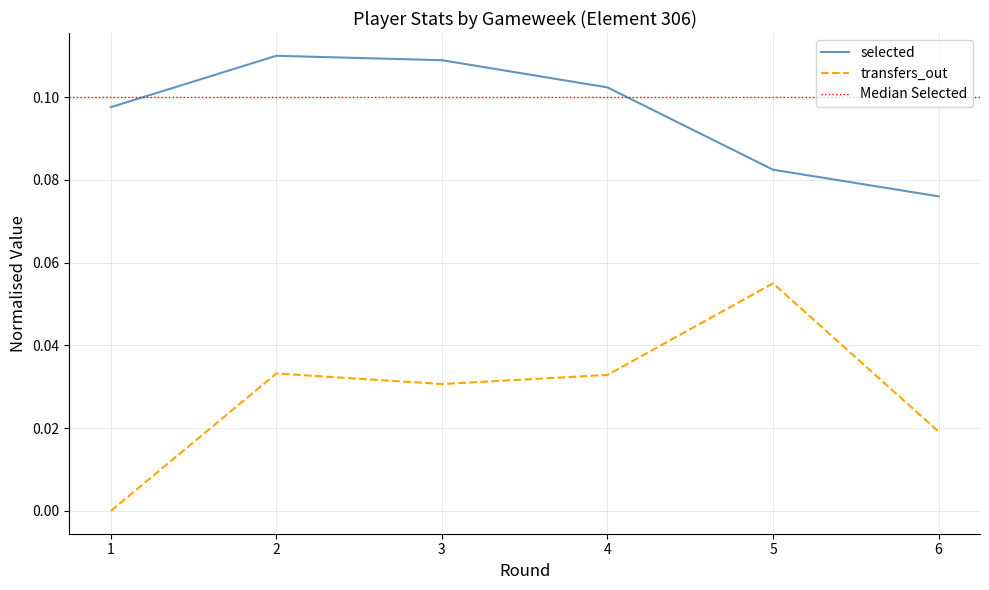

Reading left to right, list all the values displayed in this chart.

selected: 0.1	0.1	0.1	0.1	0.1	0.1
transfers_out: 0.0	0.0	0.0	0.0	0.1	0.0